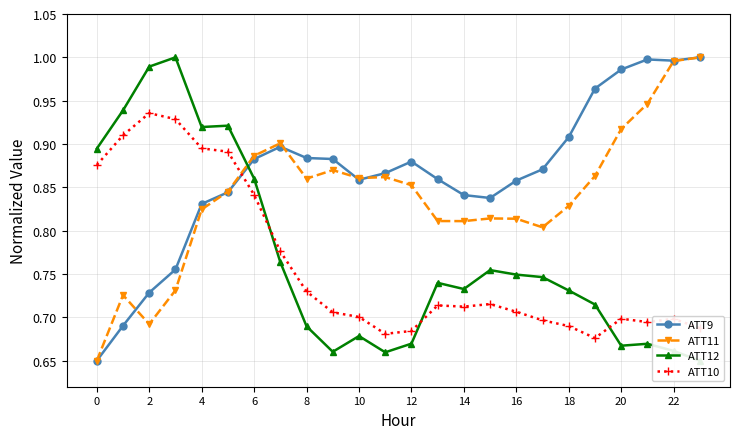

Reading left to right, list all the values displayed in this chart.

ATT9: 0.7	0.7	0.7	0.8	0.8	0.8	0.9	0.9	0.9	0.9	0.9	0.9	0.9	0.9	0.8	0.8	0.9	0.9	0.9	1.0	1.0	1.0	1.0	1.0
ATT11: 0.7	0.7	0.7	0.7	0.8	0.8	0.9	0.9	0.9	0.9	0.9	0.9	0.9	0.8	0.8	0.8	0.8	0.8	0.8	0.9	0.9	0.9	1.0	1.0
ATT12: 0.9	0.9	1.0	1.0	0.9	0.9	0.9	0.8	0.7	0.7	0.7	0.7	0.7	0.7	0.7	0.8	0.7	0.7	0.7	0.7	0.7	0.7	0.7	0.7
ATT10: 0.9	0.9	0.9	0.9	0.9	0.9	0.8	0.8	0.7	0.7	0.7	0.7	0.7	0.7	0.7	0.7	0.7	0.7	0.7	0.7	0.7	0.7	0.7	0.7